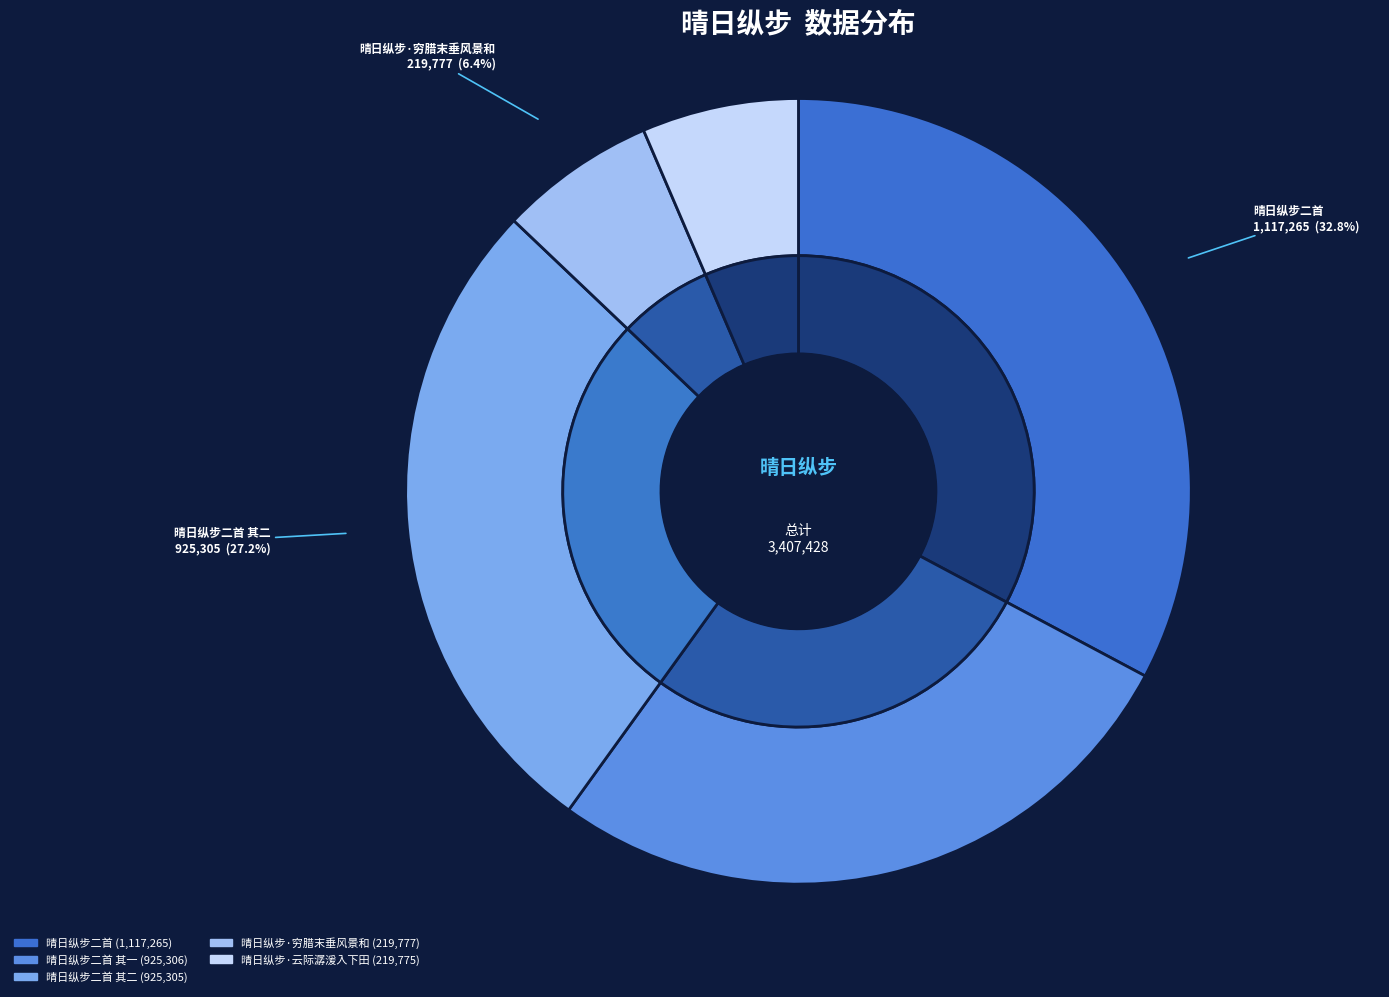

To the nearest percent, what is the average slice percentage?

20%